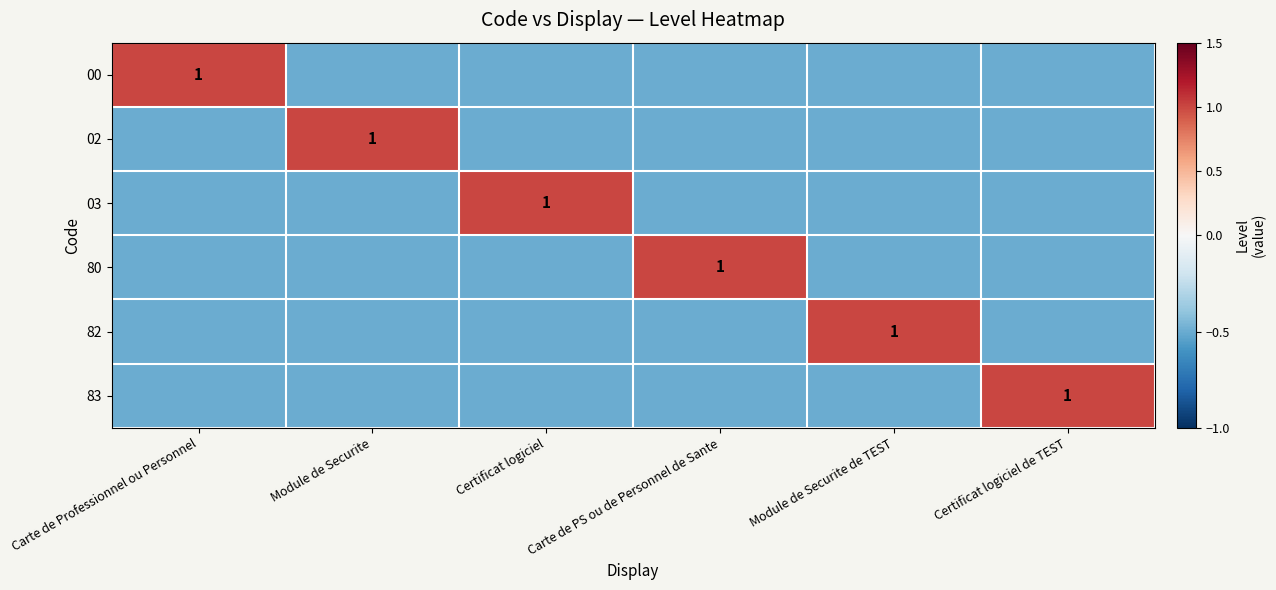

How many series are shown in this chart?

6